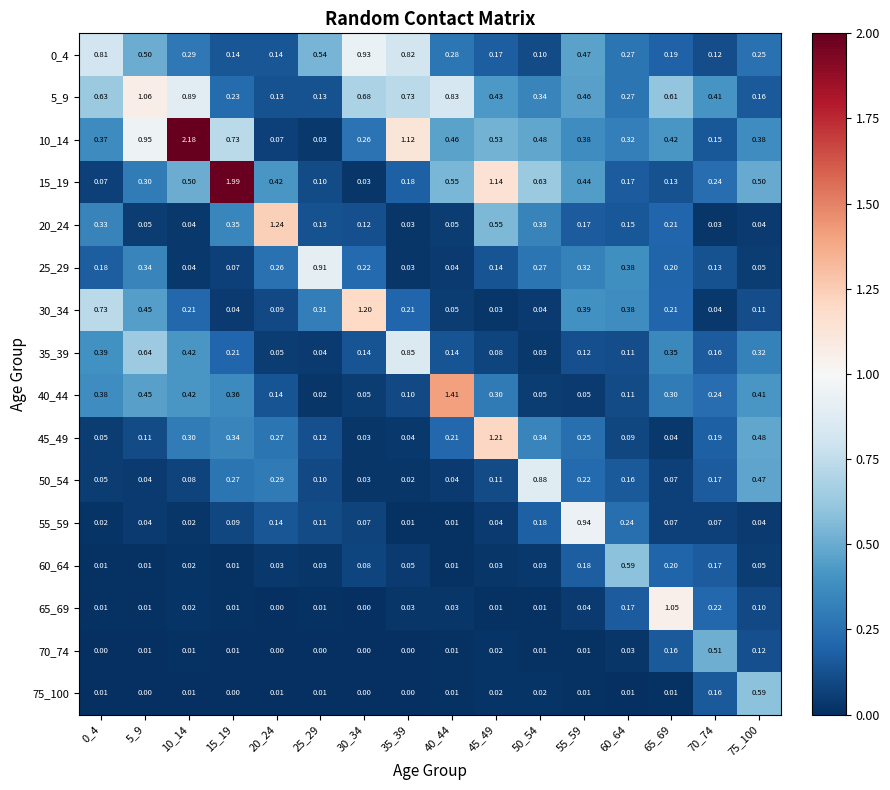

What is the spread (max minus min) of values at 75_100?

0.5